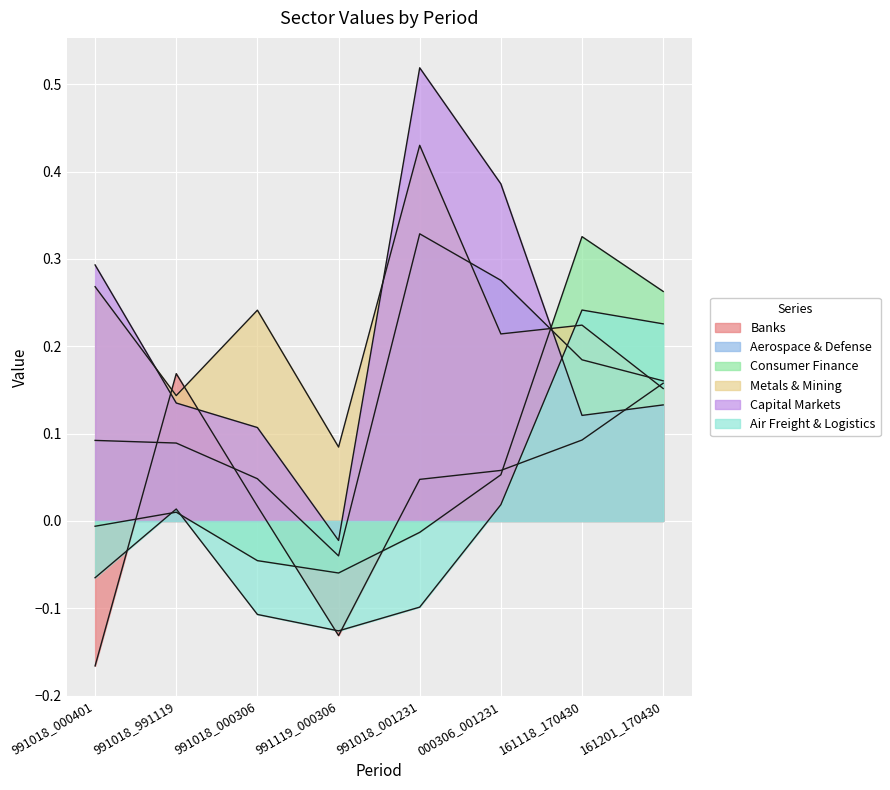

True or false: Banks and Metals & Mining cross at least once.

True